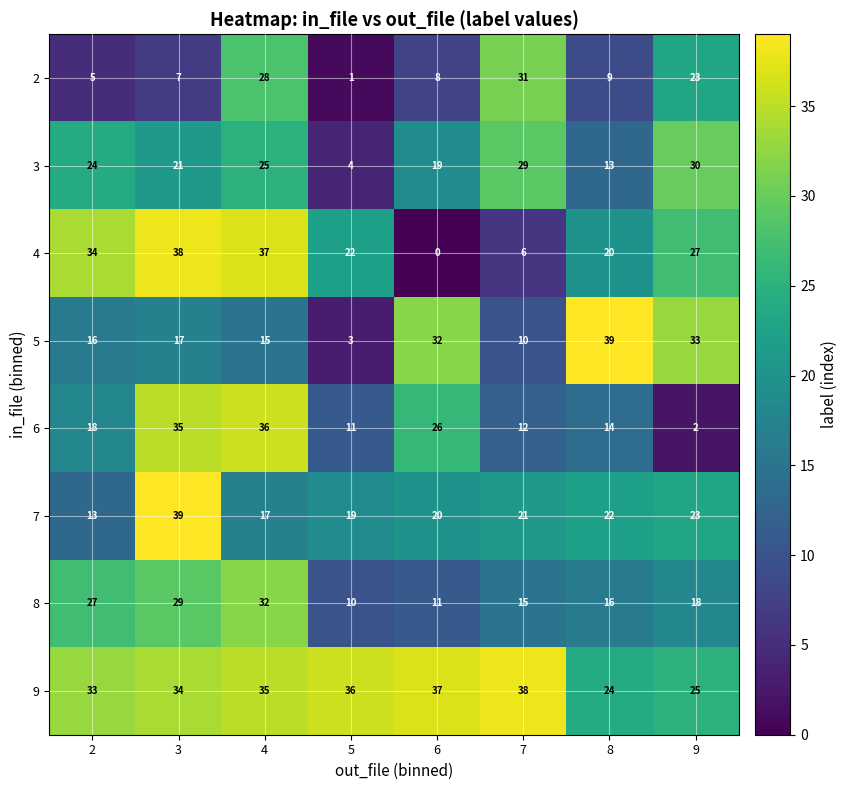

Which series changed the most between 3 and 6?

4